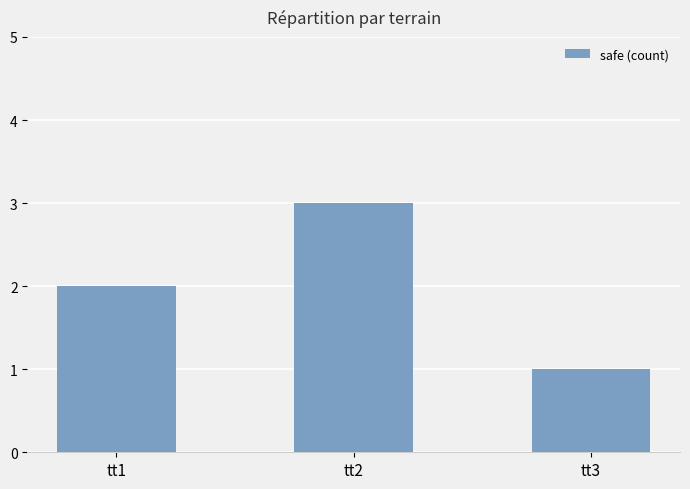

What is the maximum value shown in the chart?

3